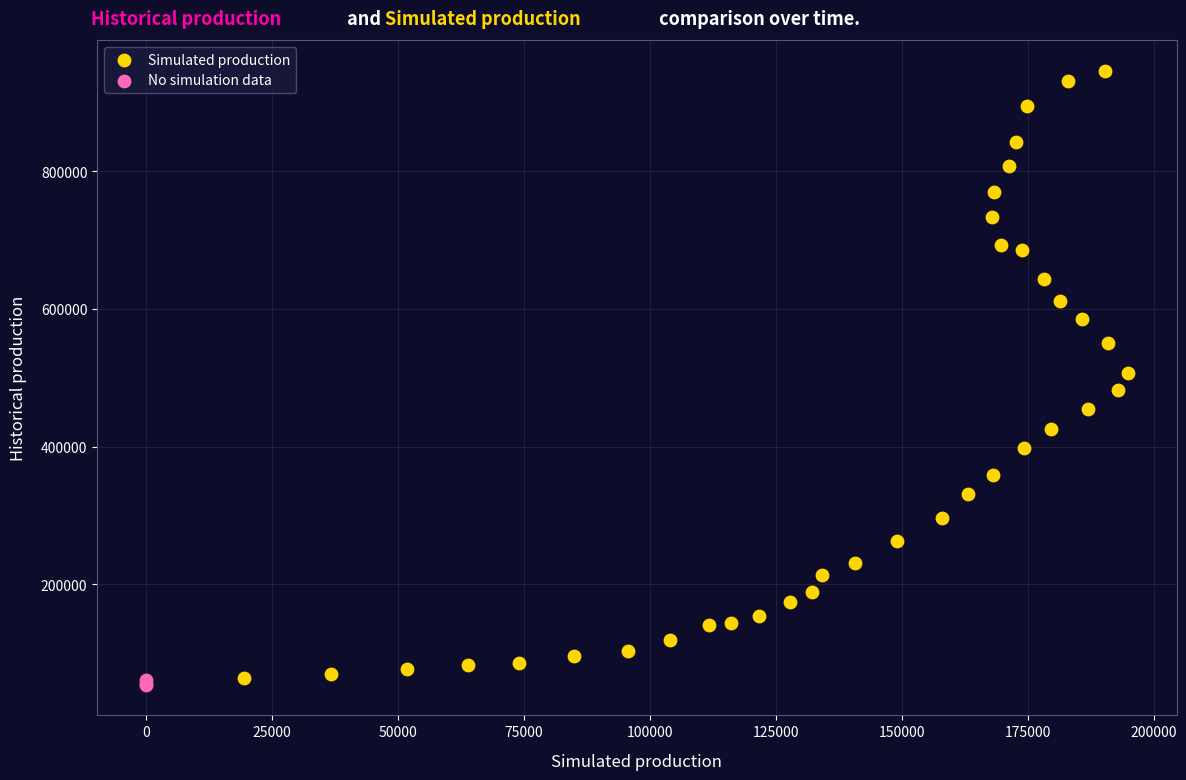

Which series contains the highest Y value?

Simulated production